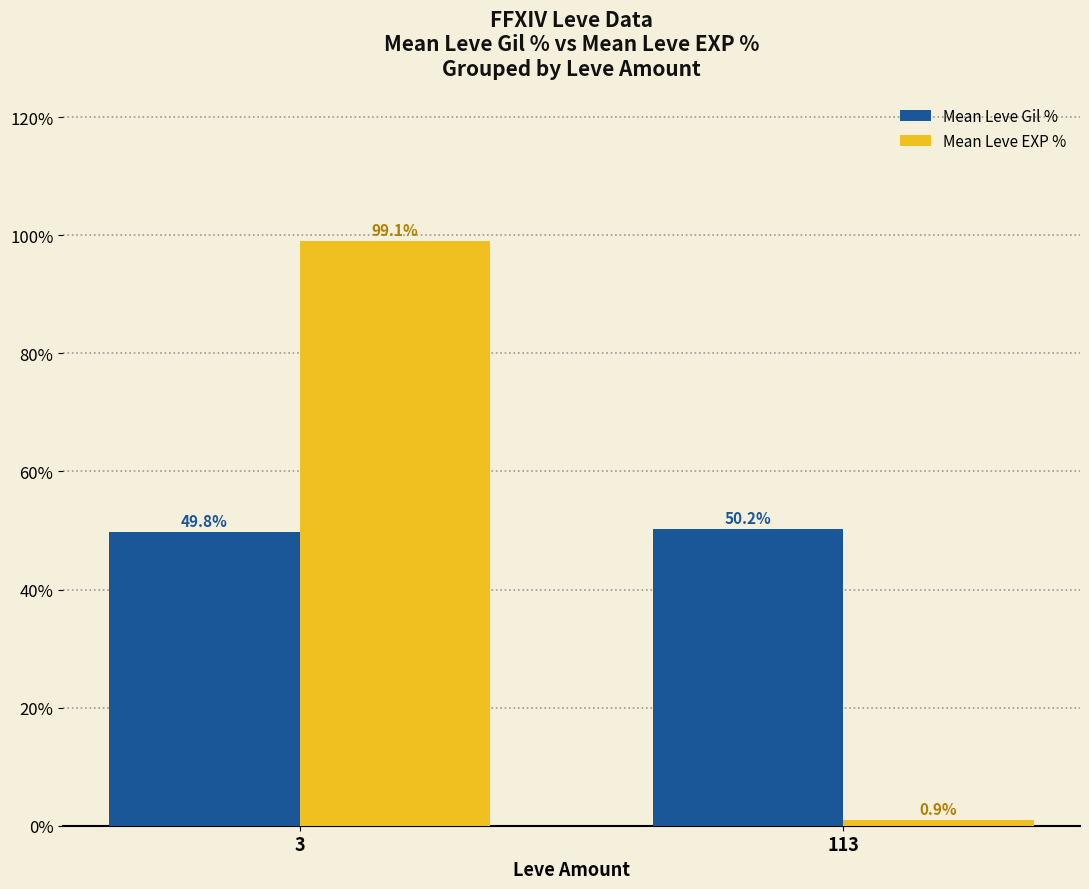

What is the value of the Mean Leve EXP % bar at the 1st from the left?

99.1